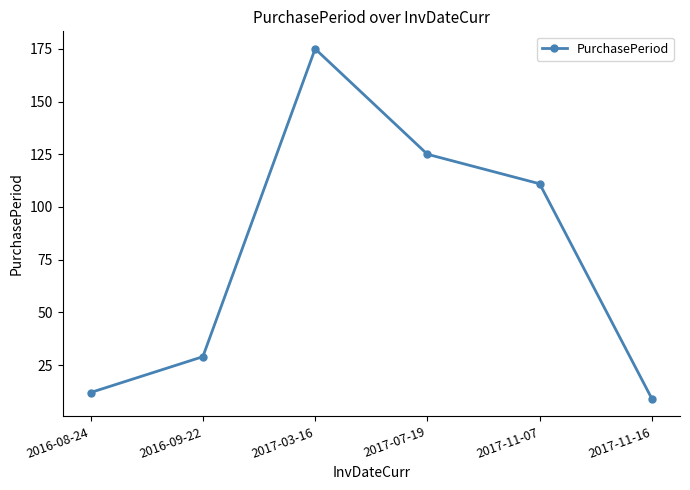

Reading right to left, transcribe all the data shown in this chart.

2017-11-16=9	2017-11-07=111	2017-07-19=125	2017-03-16=175	2016-09-22=29	2016-08-24=12